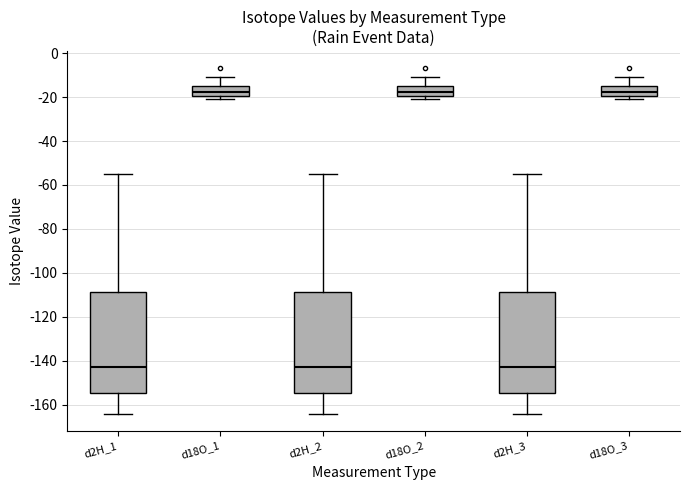

Reading left to right, read every box against the y-axis: the position of its median line, the range the box covers, and the ends of its whiskers. The values are not printed on the chart, so give them approximately, as read against the axis.

d2H_1: median -144, box -154 to -108, whiskers -164 to -54
d18O_1: median -18, box -20 to -14, whiskers -20 (just below the box's lower edge) to -10
d2H_2: median -144, box -154 to -108, whiskers -164 to -54
d18O_2: median -18, box -20 to -14, whiskers -20 (just below the box's lower edge) to -10
d2H_3: median -144, box -154 to -108, whiskers -164 to -54
d18O_3: median -18, box -20 to -14, whiskers -20 (just below the box's lower edge) to -10